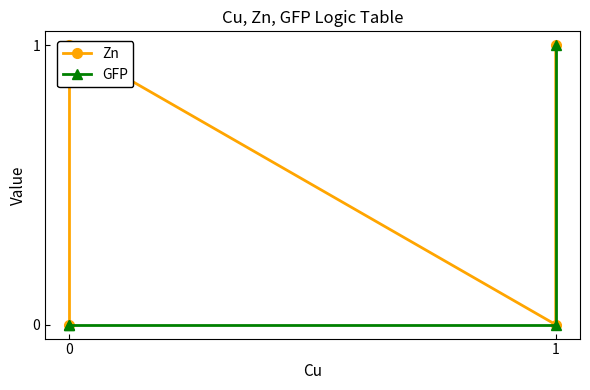

True or false: GFP and Zn intersect in this chart.

False